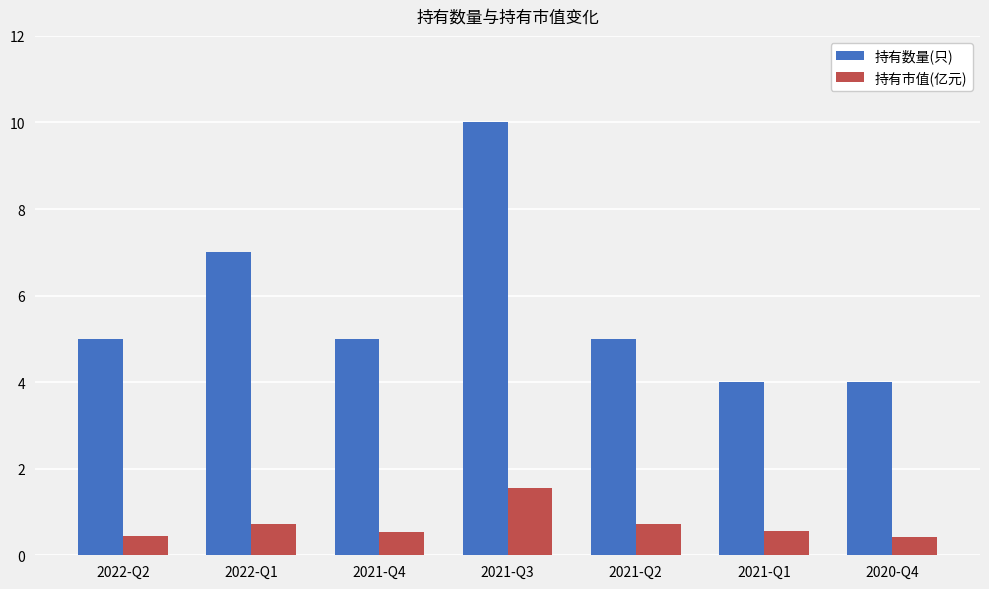

How many groups of bars are there?

7